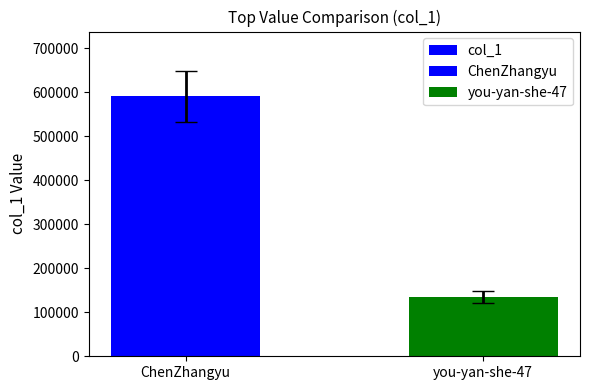

What is the greatest value displayed?

590525